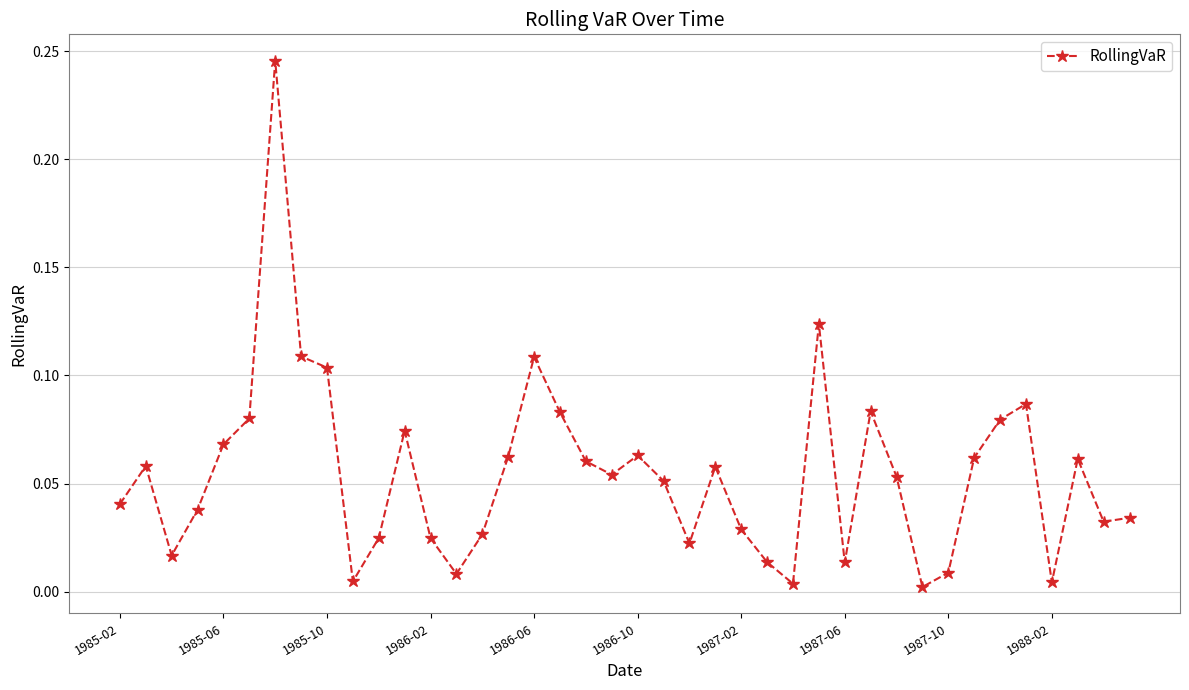

Does the chart have visible grid lines?

Yes